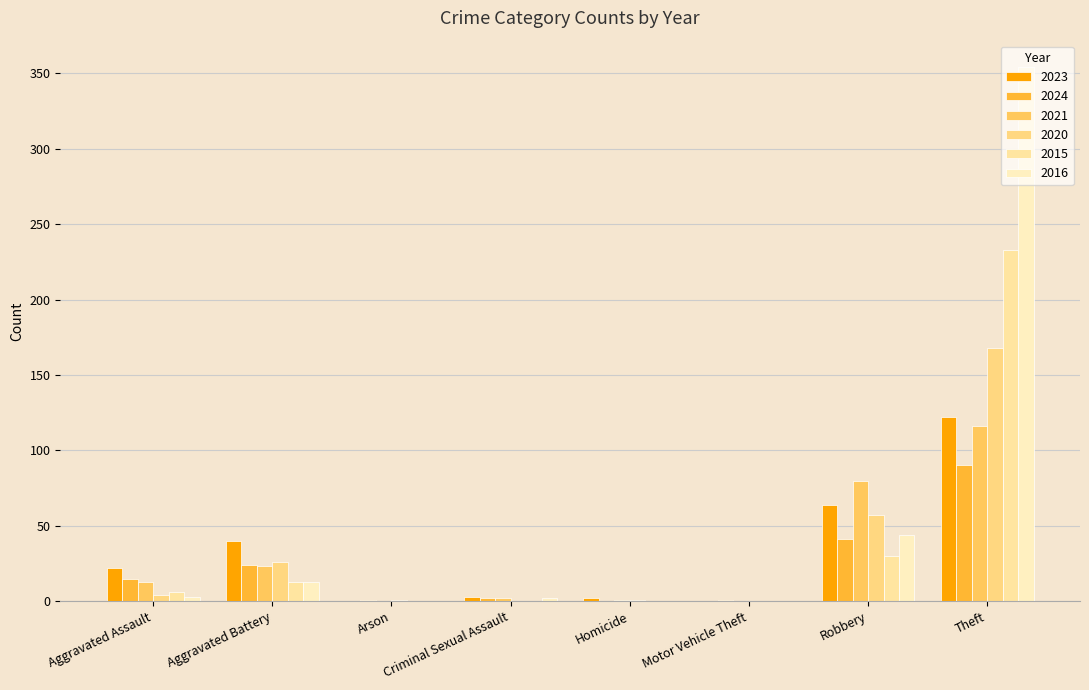

What is the label of the 2nd bar from the right?

Robbery